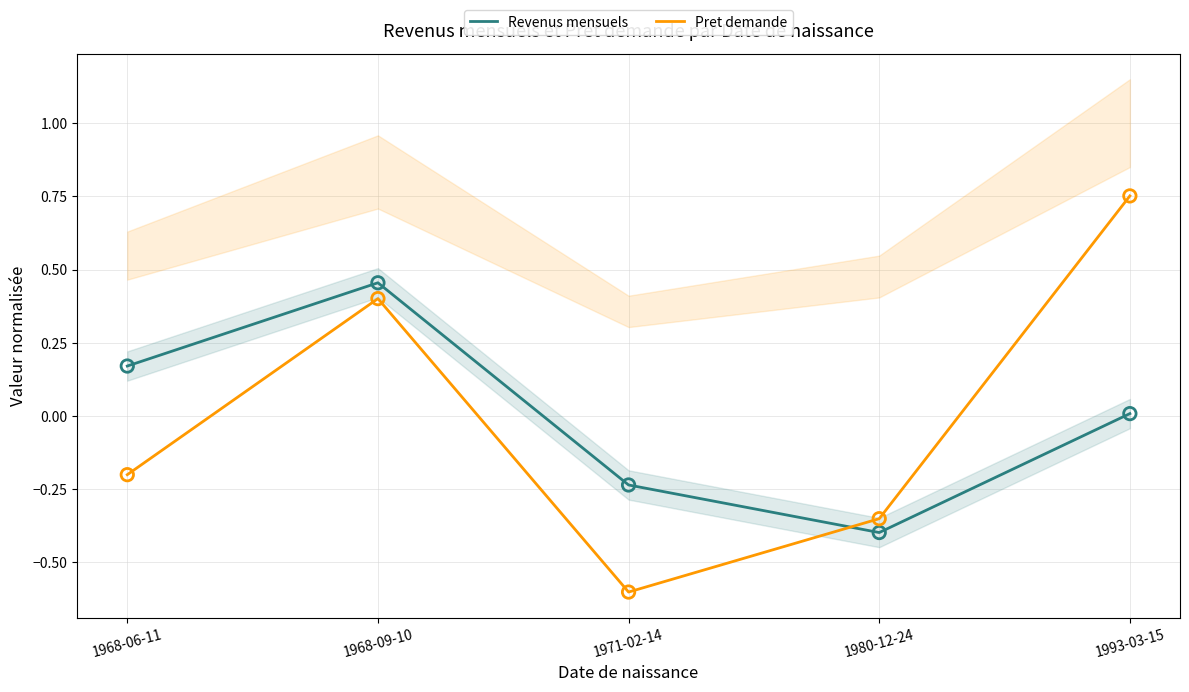

At which category is the sum across all series the highest?

1968-09-10